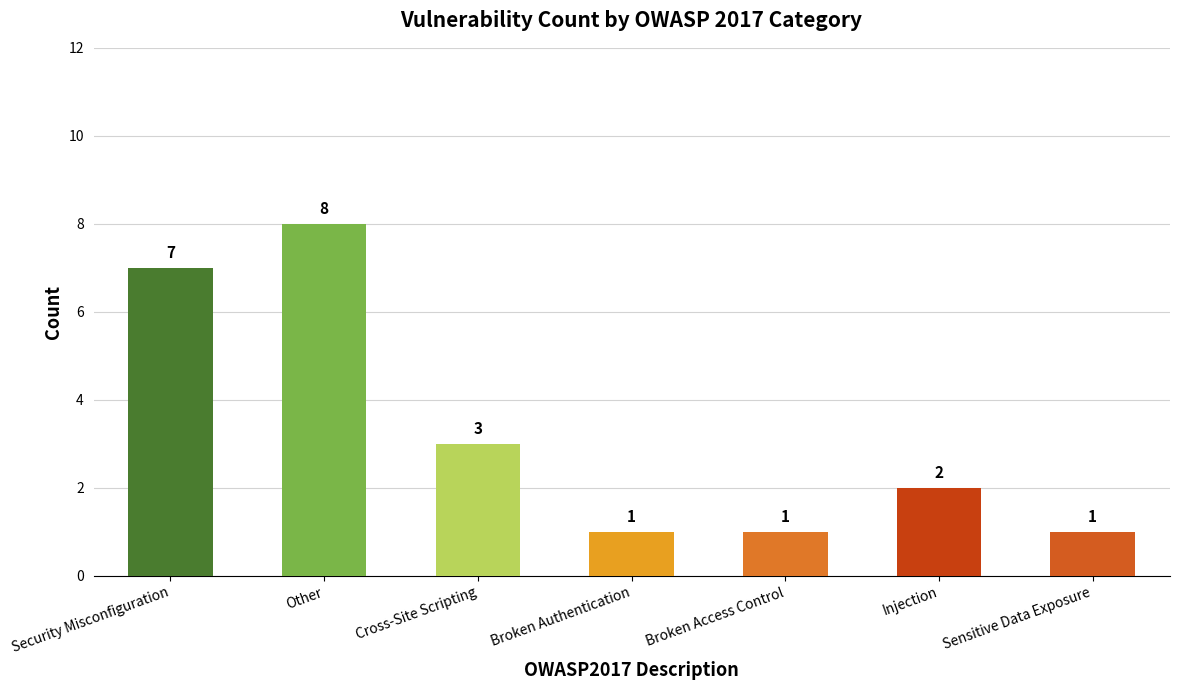

Is it true that the value at Broken Authentication is 1?

True